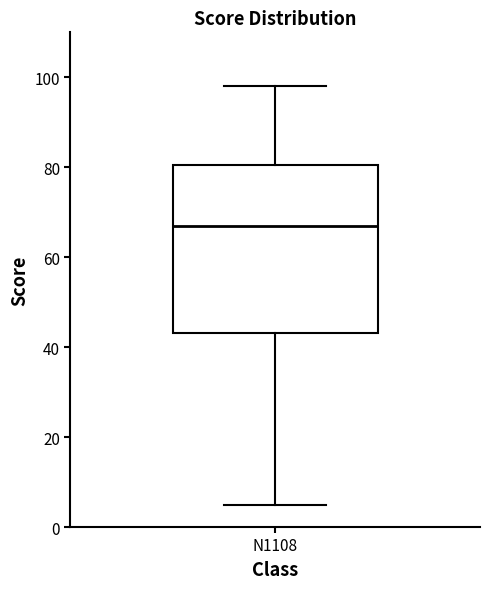

Transcribe this box plot: give where the median line is, the range the box spans, and where the two whiskers end, as read against the y-axis. The values are not printed on the chart, so give them approximately, as read against the axis.

median 68, box 44 to 80, whiskers 6 to 98